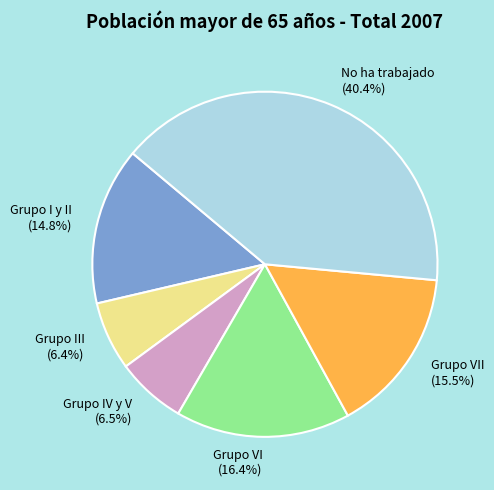

What is the largest slice in the pie chart?

No ha trabajado